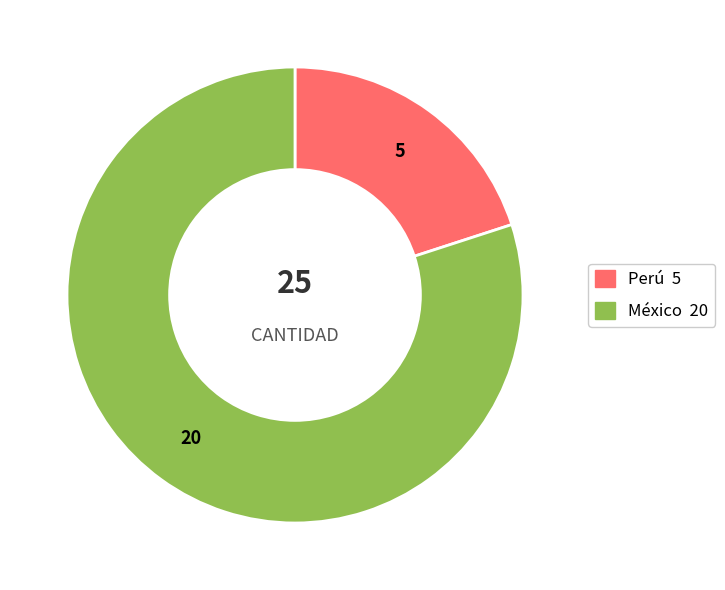

Approximately how many times larger is the value at México compared to Perú?

4.0